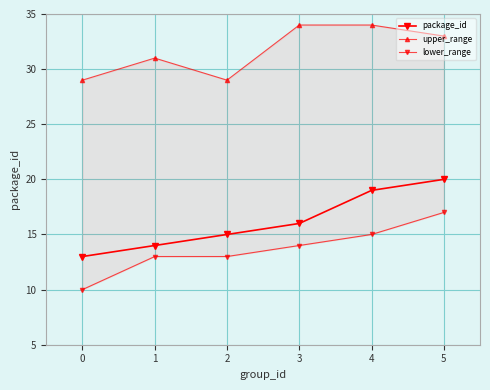

Is it true that lower_range equals 9 at 3?

False